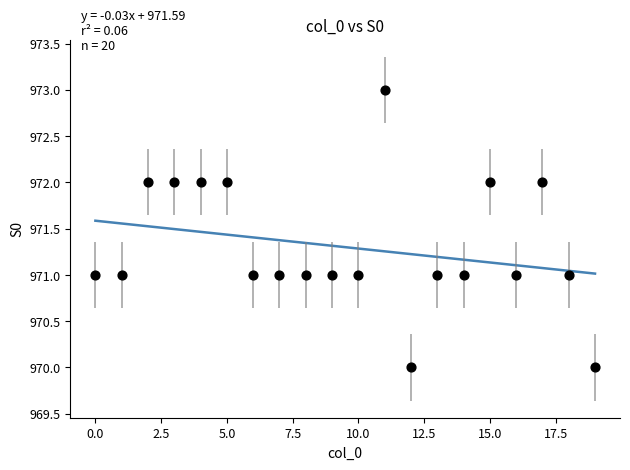

What is the range of Y values (max minus min)?

3